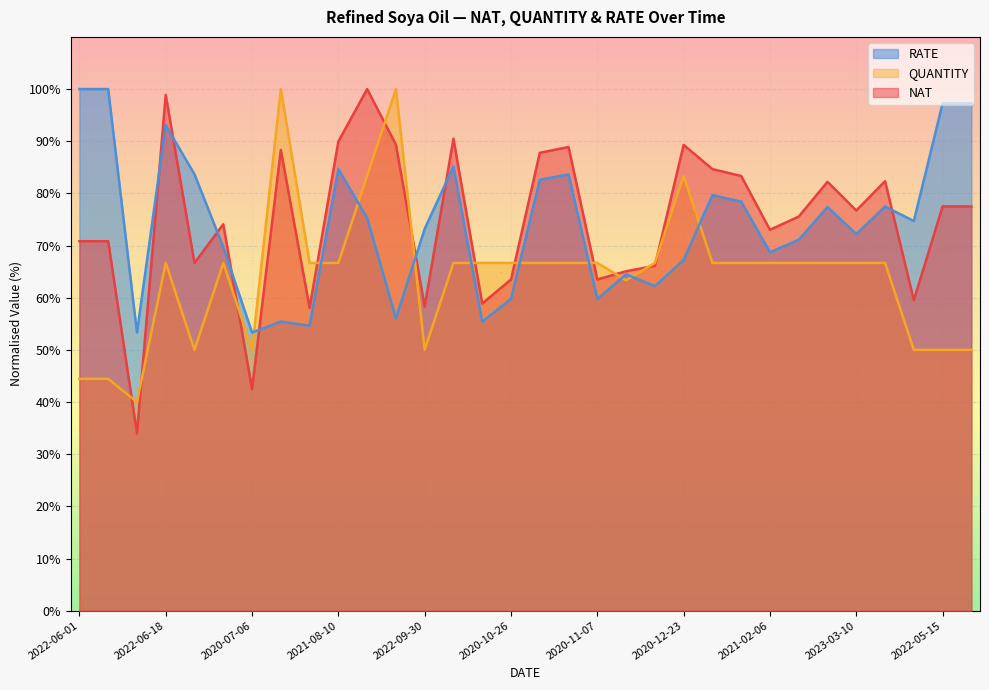

Which series changed the most between 2022-06-18 and 2020-11-07?

NAT